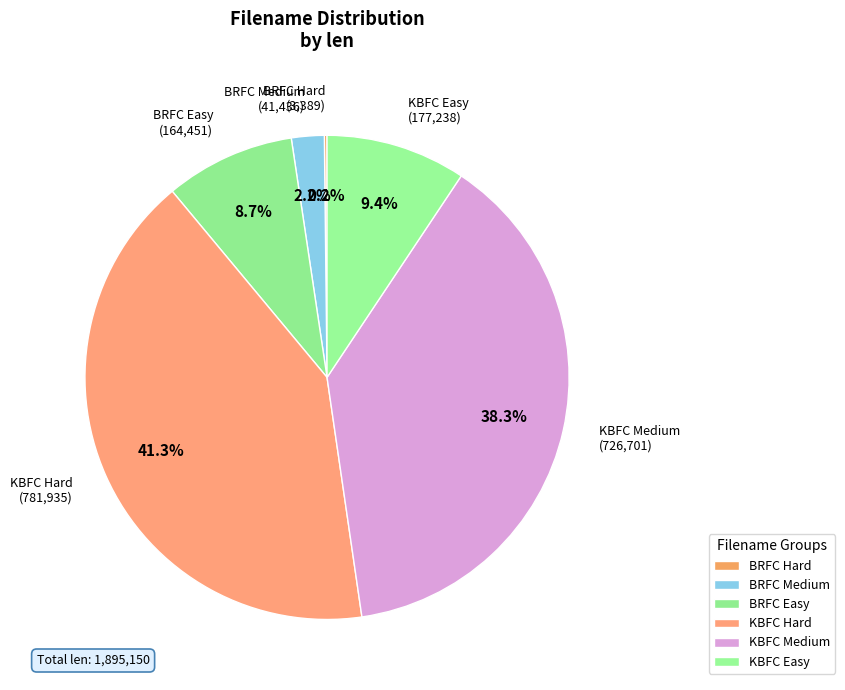

How much of the chart is everything except BRFC Easy (164,451)?

91.3%